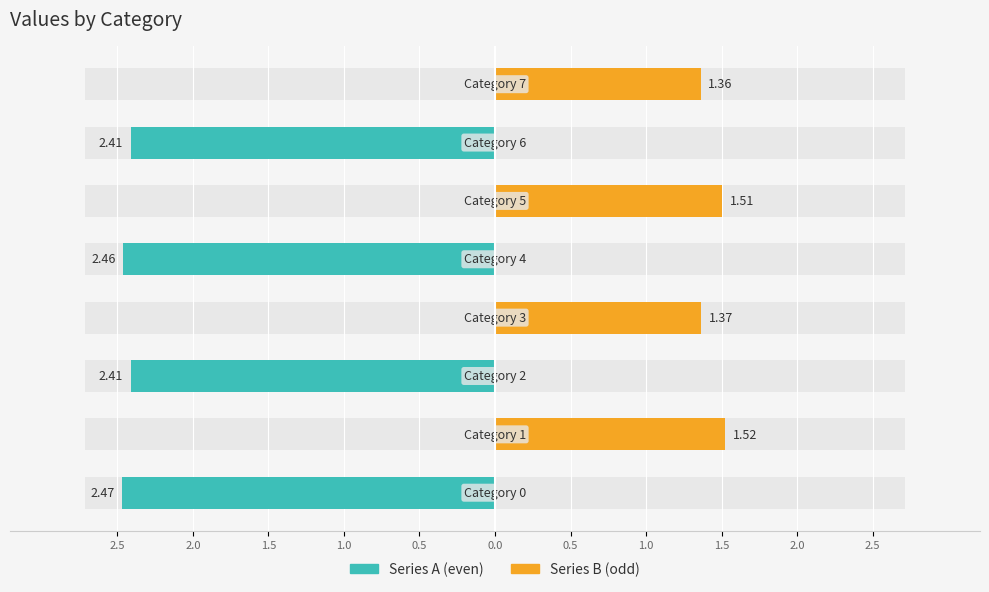

True or false: Series A (even) has a value of 0.0 at 0.0.

True